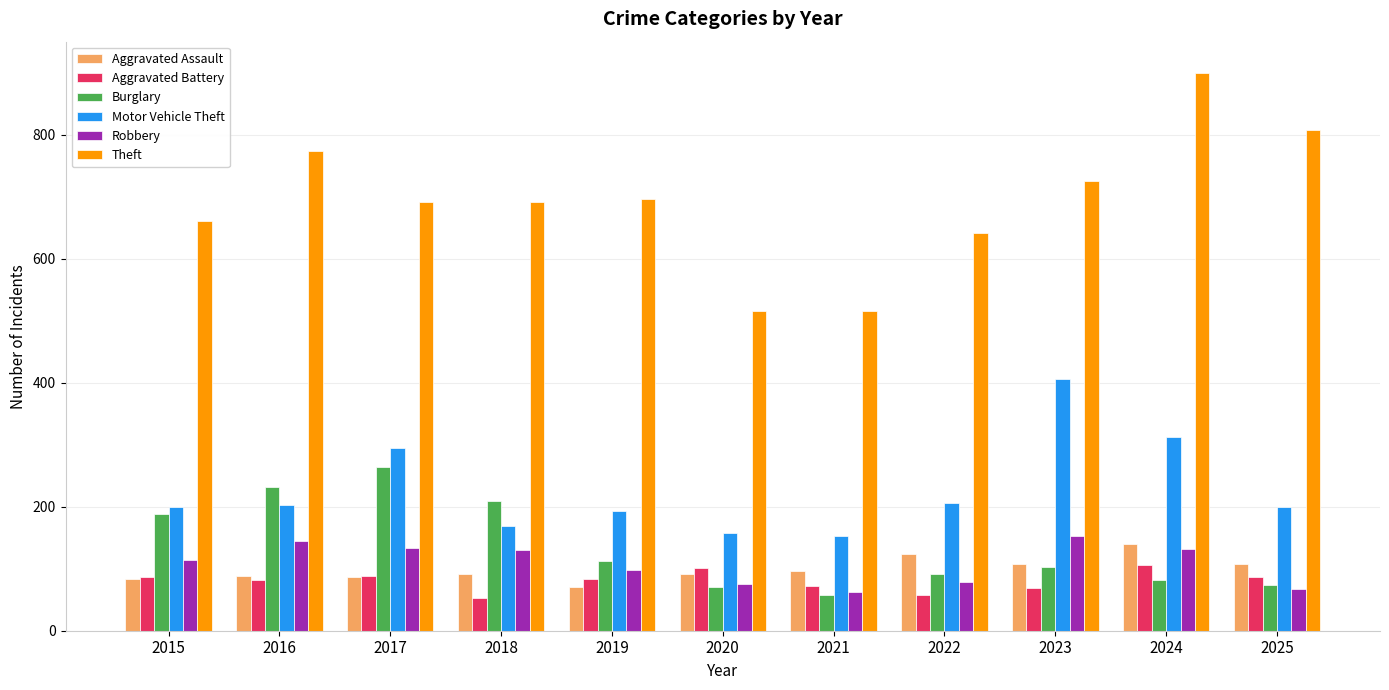

The value of Aggravated Battery at 2022 is 57. True or false?

True